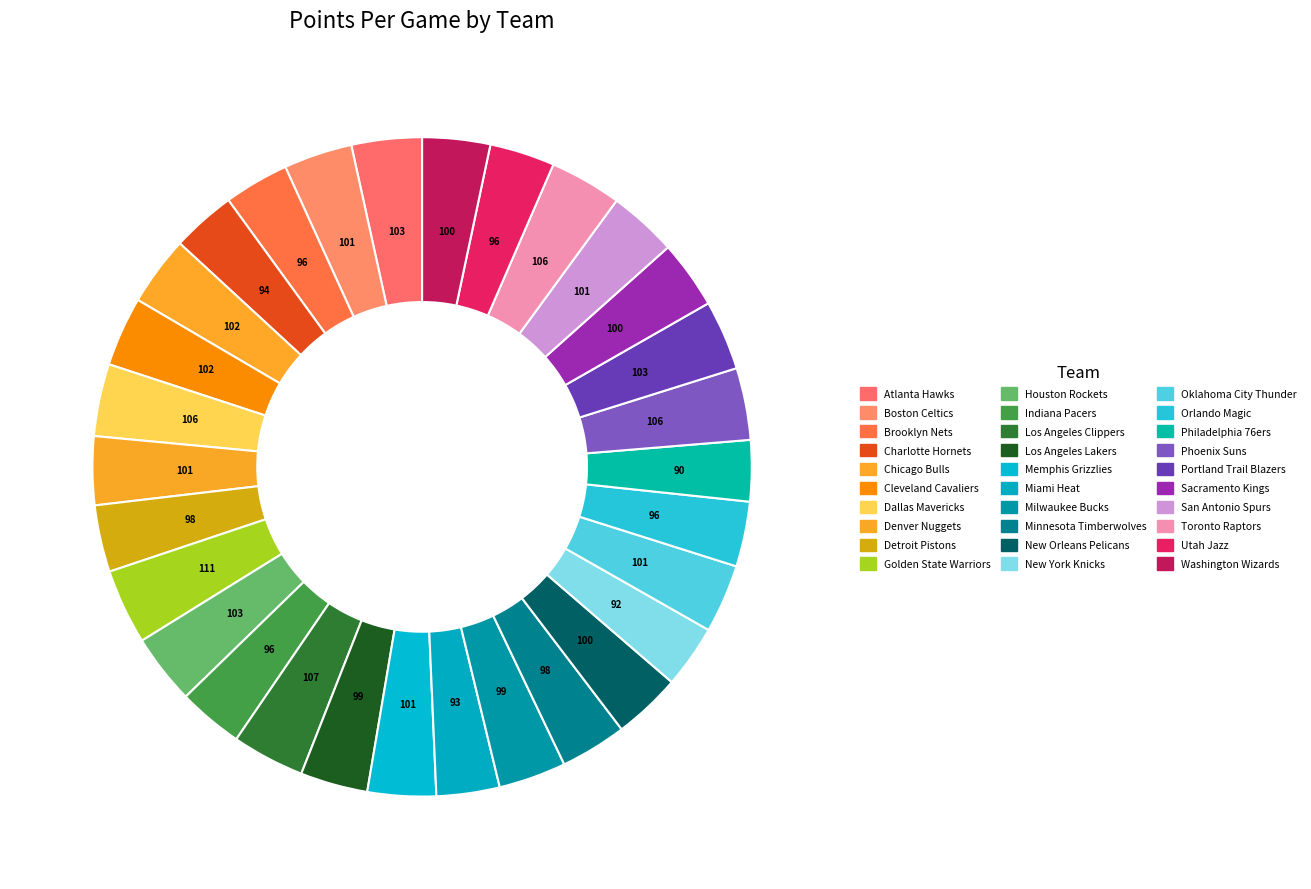

Is there a majority slice in this chart?

No